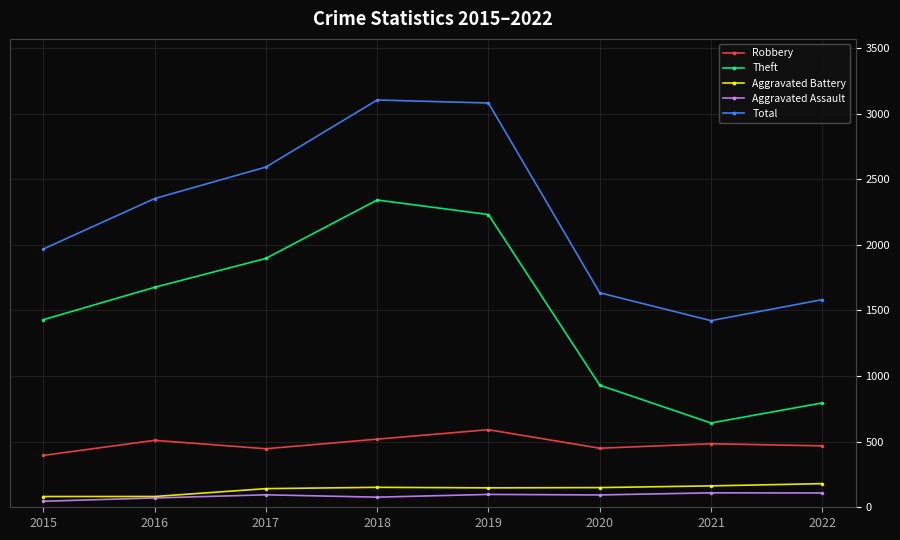

What value does the Theft series have at 2019, to the nearest 10?

2230